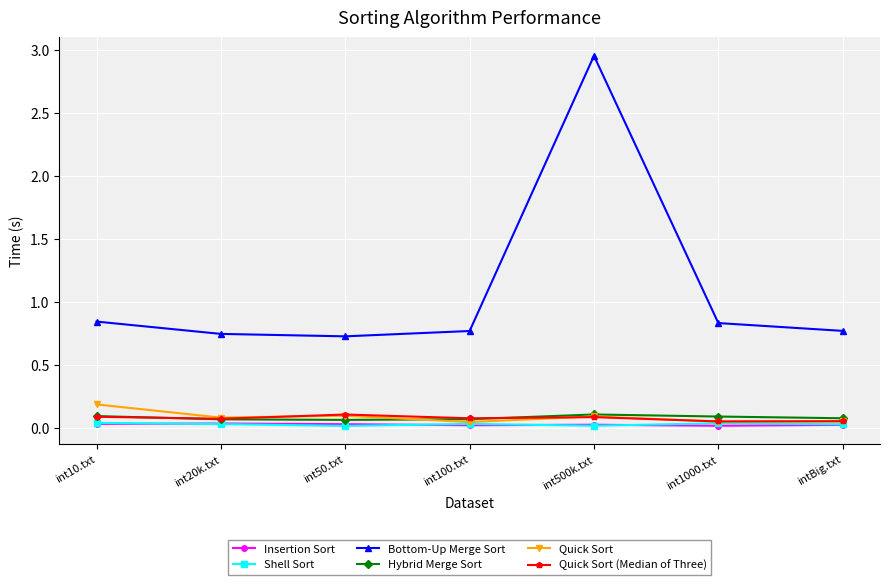

At which category is the sum across all series the highest?

int500k.txt